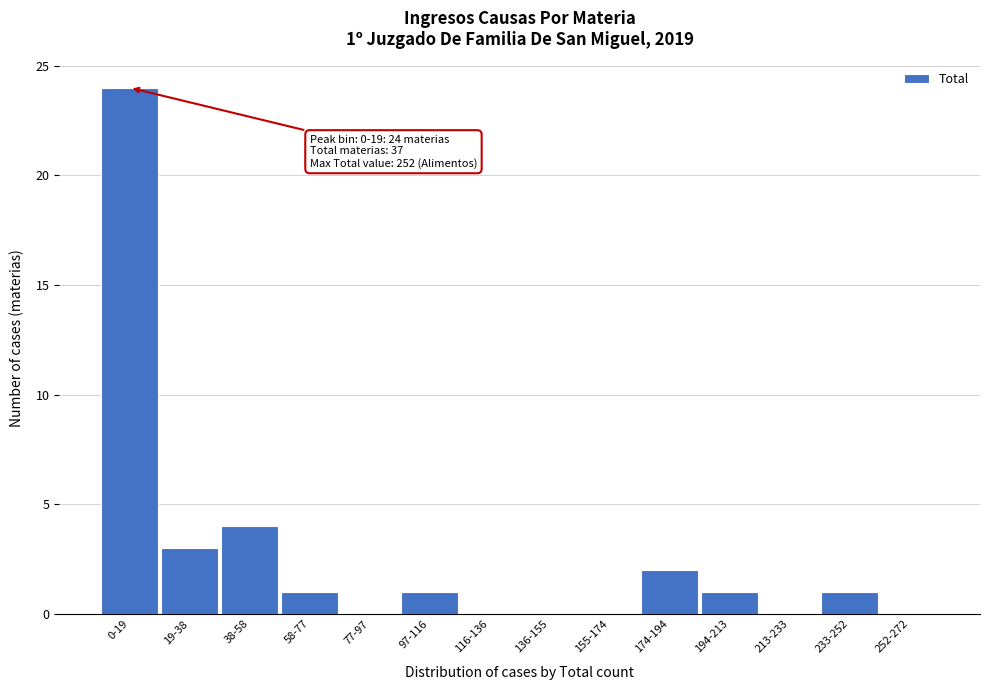

Reading right to left, list all the values displayed in this chart.

252-272=0	233-252=1	213-233=0	194-213=1	174-194=2	155-174=0	136-155=0	116-136=0	97-116=1	77-97=0	58-77=1	38-58=4	19-38=3	0-19=24